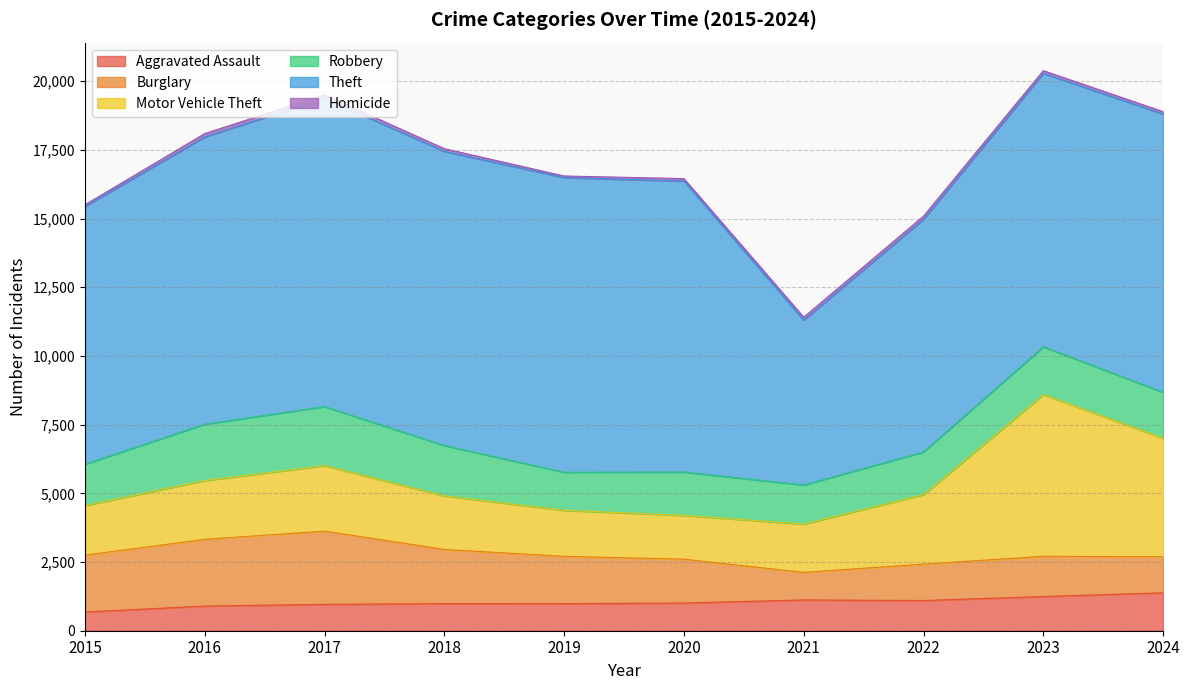

How many values in the Aggravated Assault series are below 1007?

5